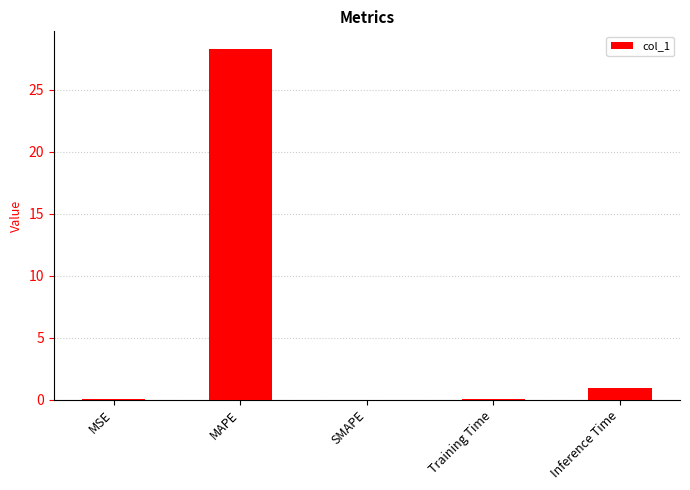

The value at MSE is 0.0. True or false?

True